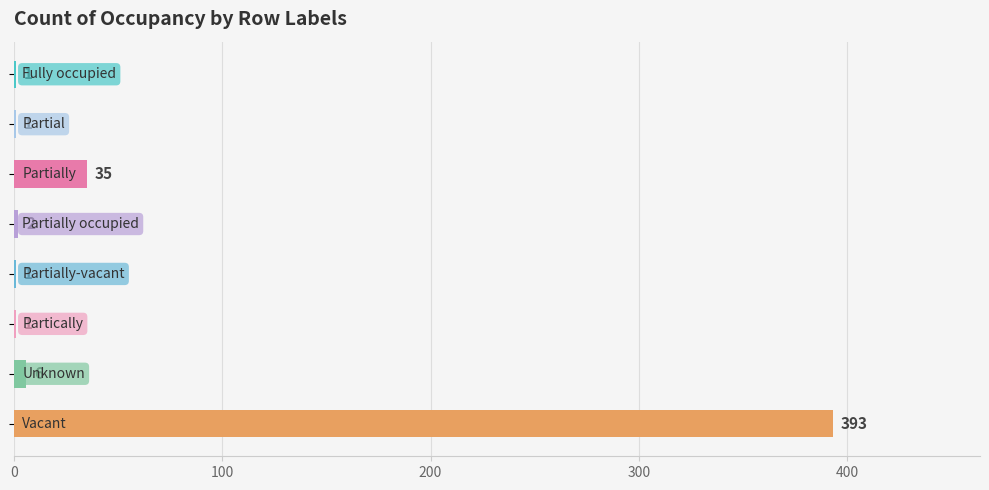

What is the sum of all values?

440